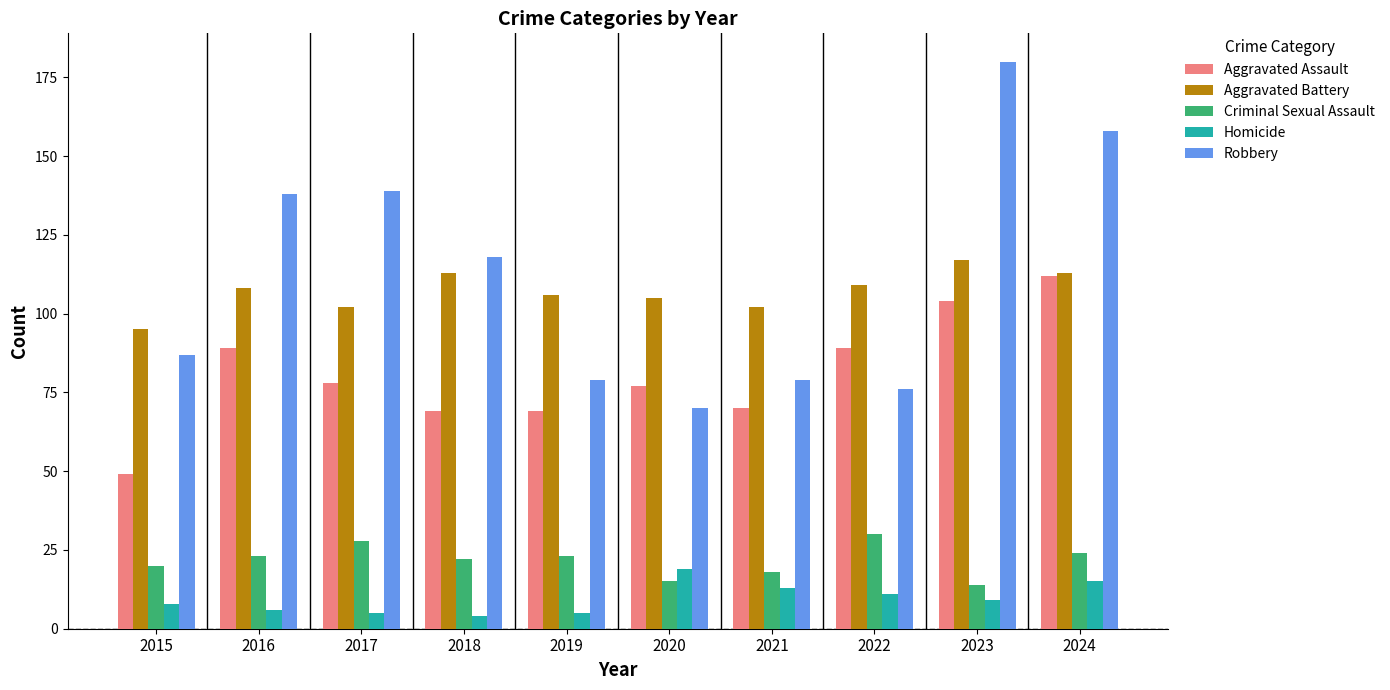

How many categories are shown in the chart?

10